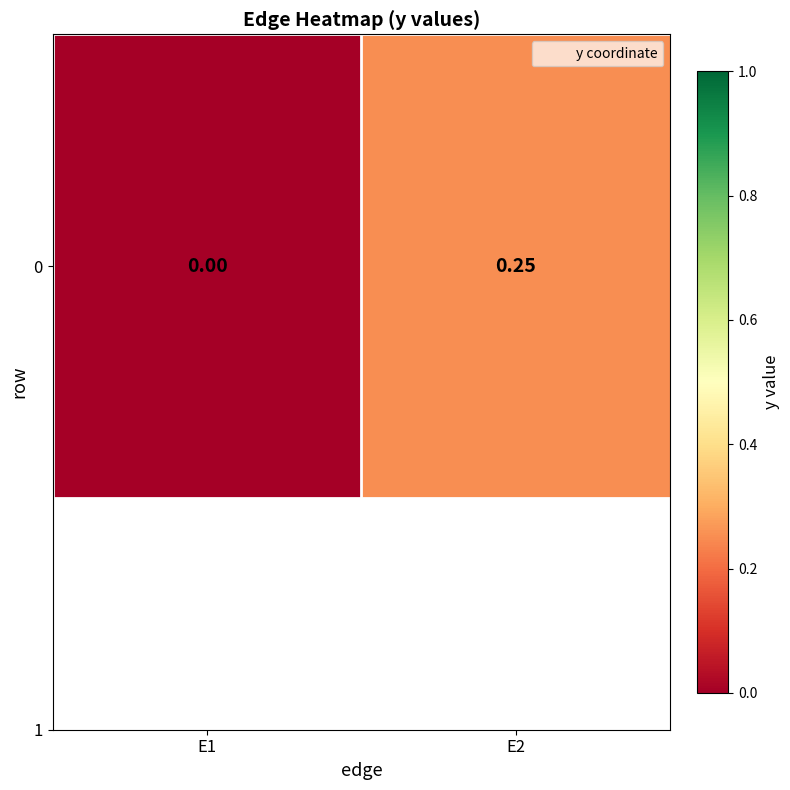

Which category has the highest value across all series?

E2